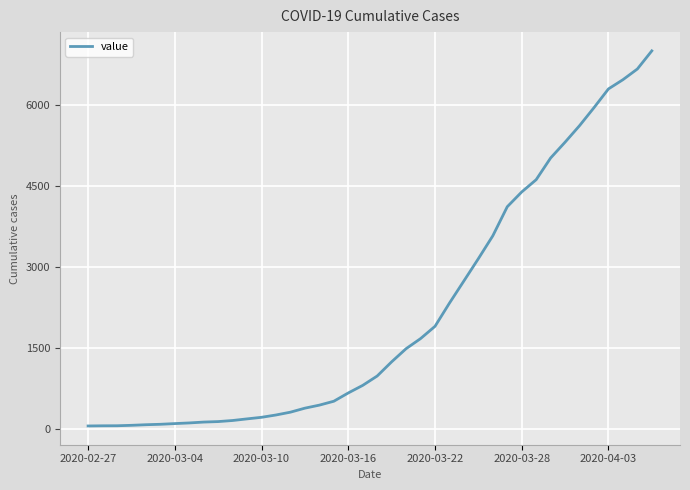

What is the greatest value displayed?

6996